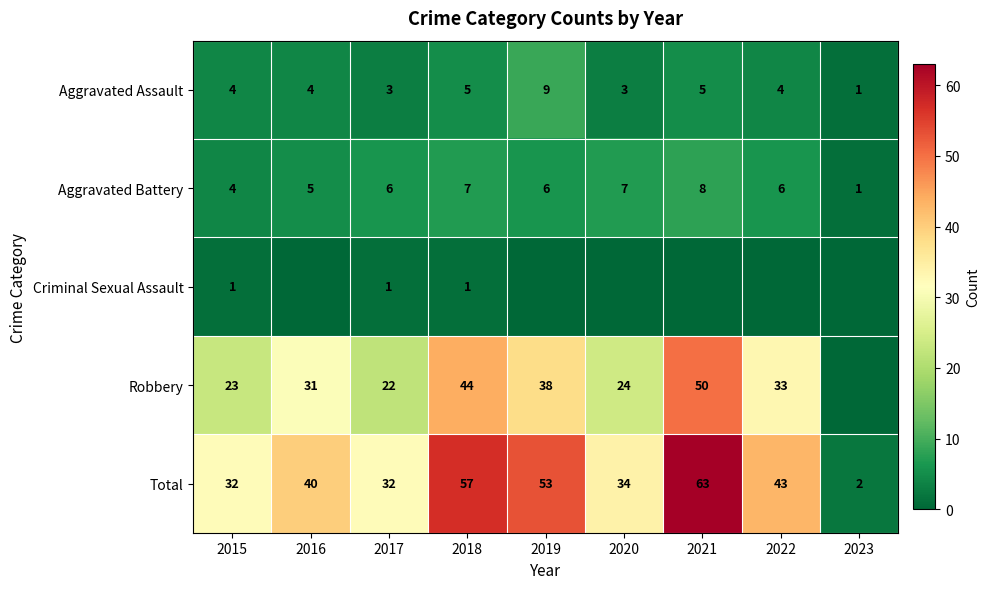

Count the Aggravated Assault values in the range 3 to 5.

7